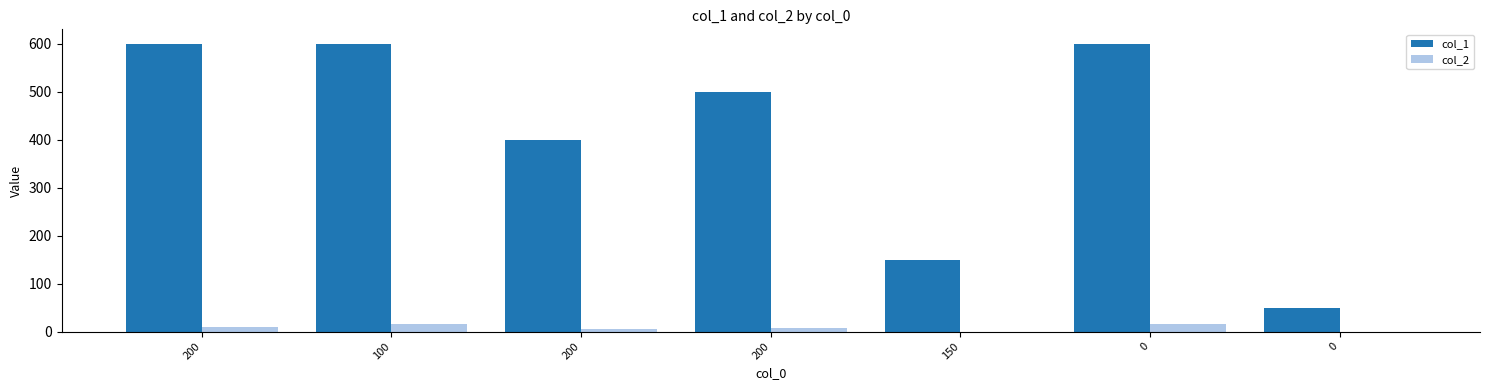

How many categories are shown in the chart?

7